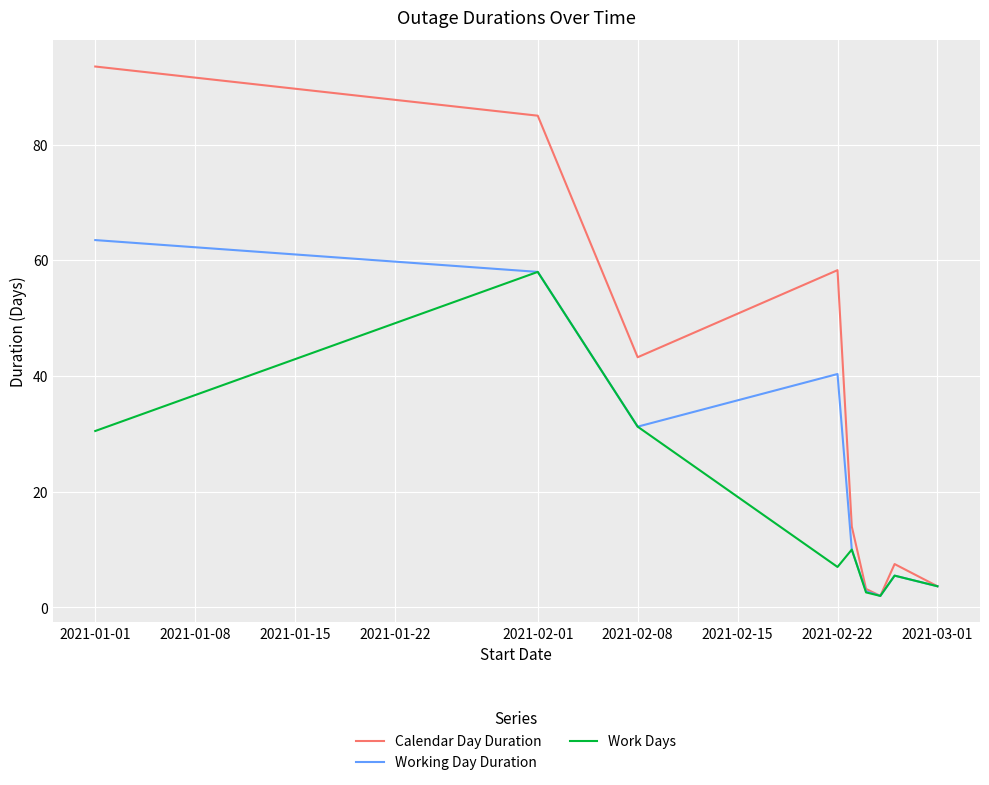

What is the lowest value of the Working Day Duration series?

2.0